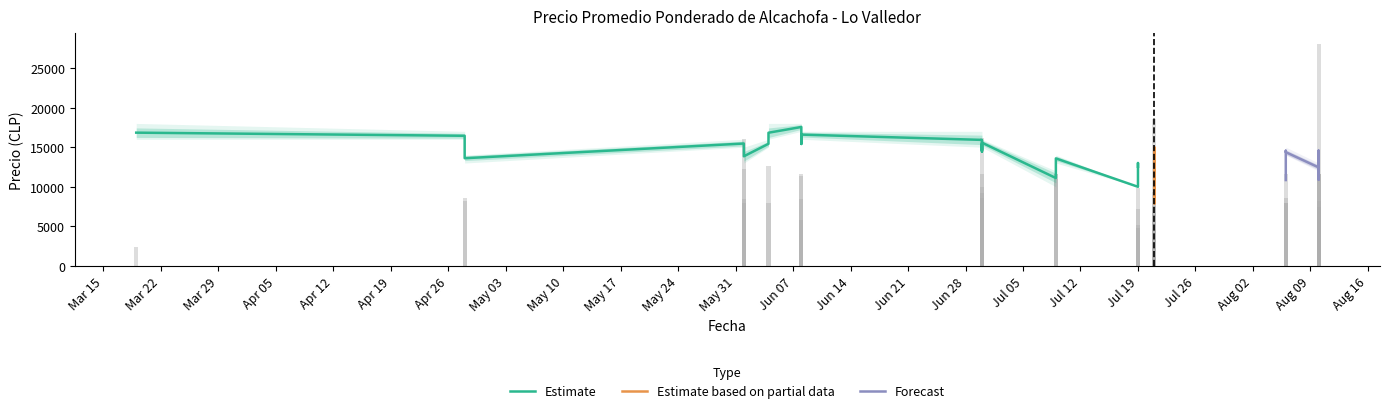

At how many categories does at least one series exceed 5502?

40